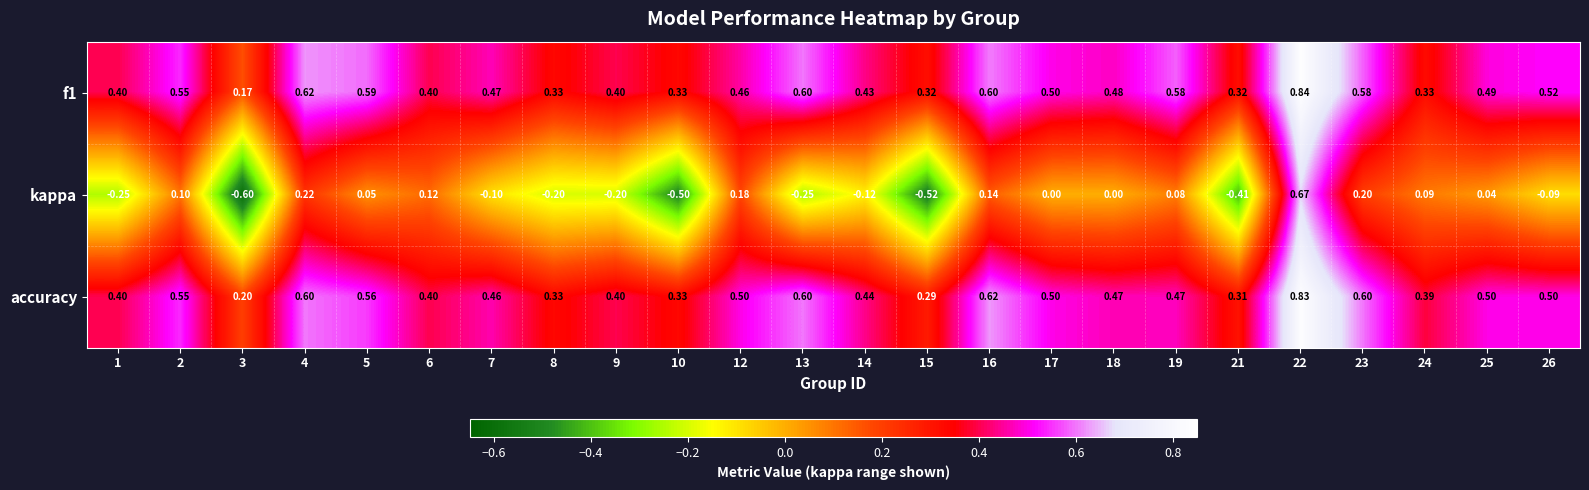

At how many categories does at least one series exceed 0?

24